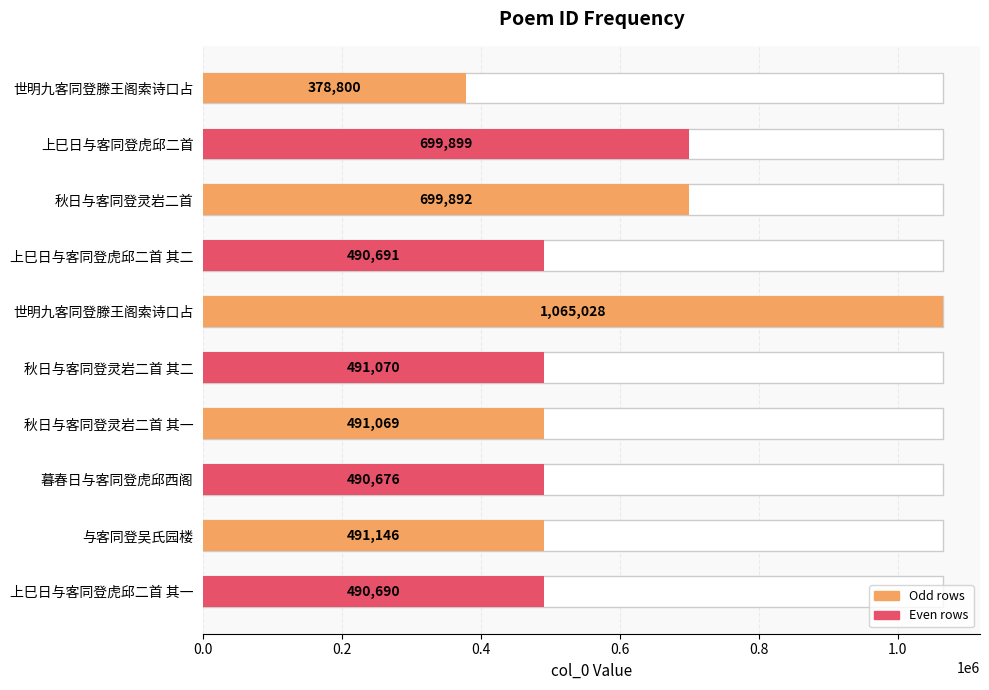

The chart shows a value of 1055605 at 上巳日与客同登虎邱二首. True or false?

False